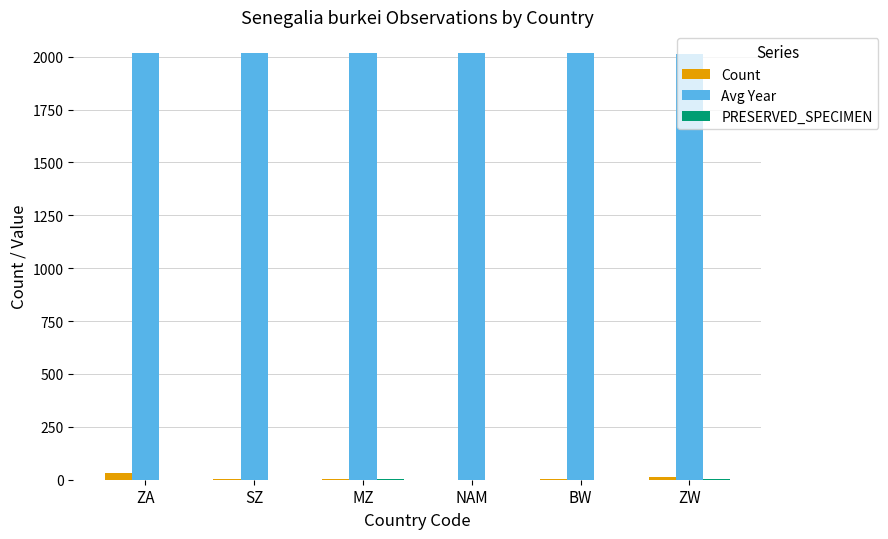

Which series has the largest total across all categories?

Avg Year